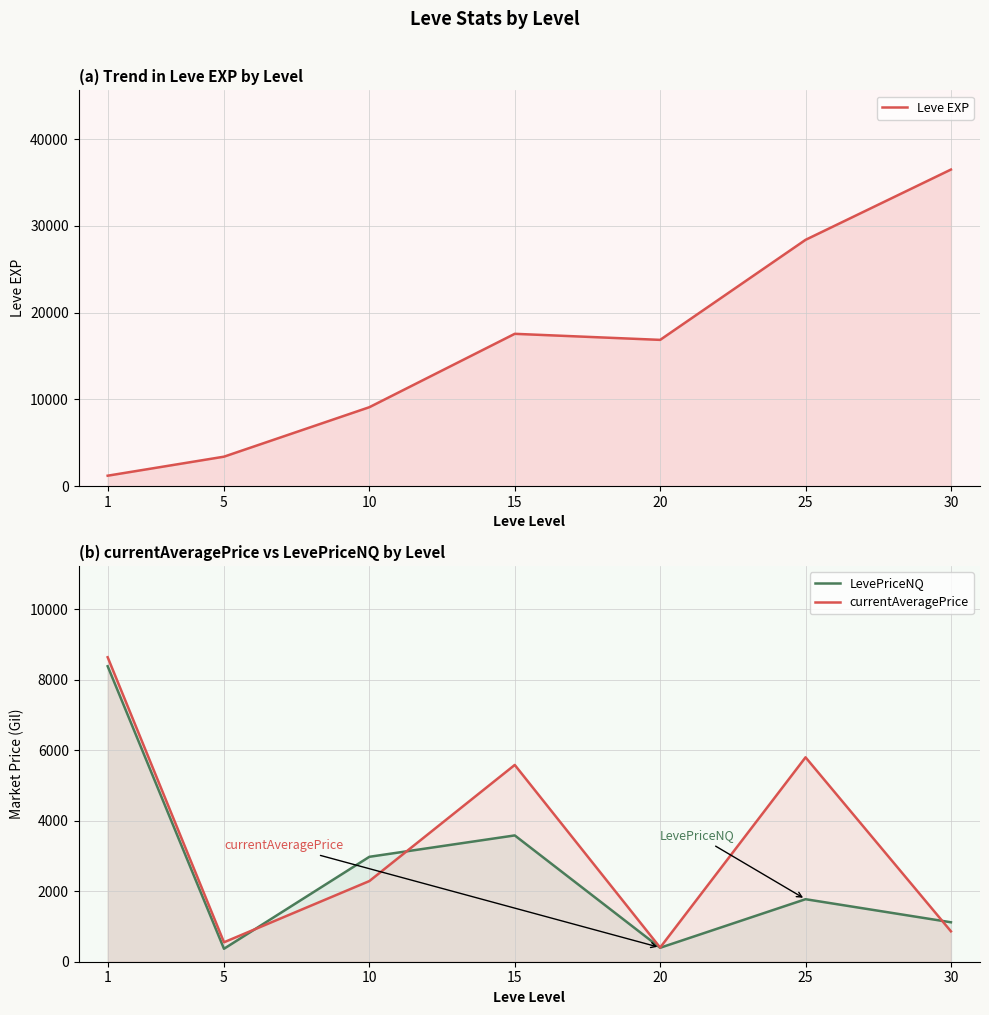

How many interior local peaks does the currentAveragePrice series have?

2